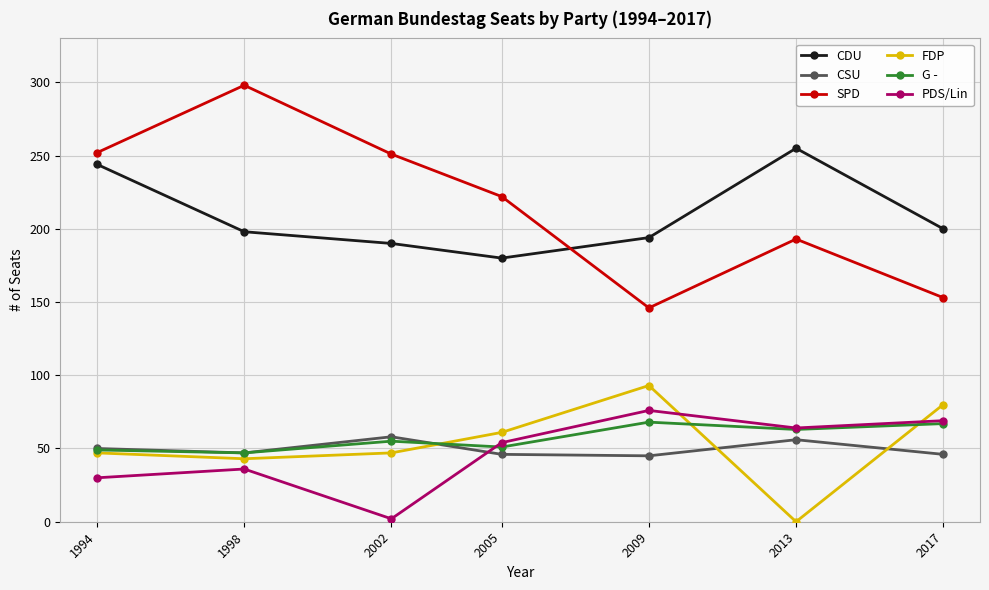

What is the approximate value of G - at 2013?

63